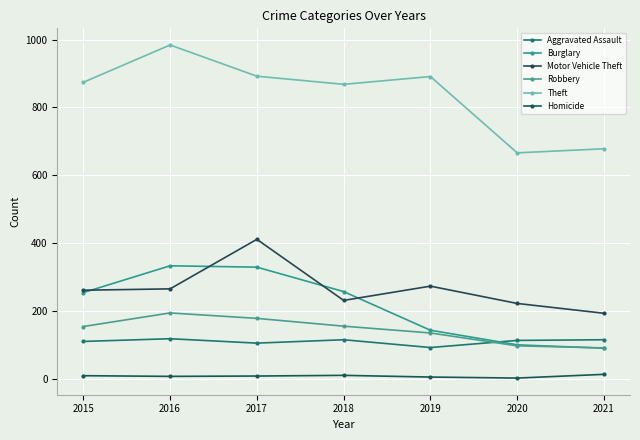

Does the chart have visible grid lines?

Yes